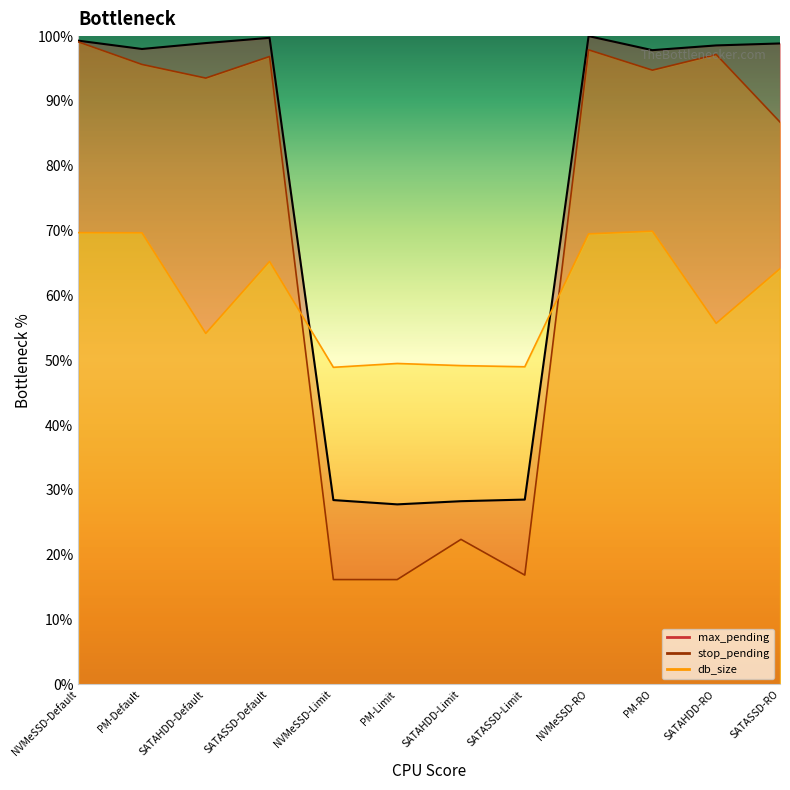

Reading right to left, transcribe all the data shown in this chart.

max_pending: SATASSD-RO=98.9	SATAHDD-RO=98.6	PM-RO=97.8	NVMeSSD-RO=100.0	SATASSD-Limit=28.5	SATAHDD-Limit=28.3	PM-Limit=27.8	NVMeSSD-Limit=28.4	SATASSD-Default=99.7	SATAHDD-Default=98.9	PM-Default=98.0	NVMeSSD-Default=99.3
stop_pending: SATASSD-RO=86.7	SATAHDD-RO=97.2	PM-RO=94.7	NVMeSSD-RO=97.9	SATASSD-Limit=16.9	SATAHDD-Limit=22.4	PM-Limit=16.2	NVMeSSD-Limit=16.2	SATASSD-Default=96.9	SATAHDD-Default=93.5	PM-Default=95.6	NVMeSSD-Default=99.1
db_size: SATASSD-RO=64.1	SATAHDD-RO=55.7	PM-RO=69.9	NVMeSSD-RO=69.5	SATASSD-Limit=49.0	SATAHDD-Limit=49.2	PM-Limit=49.5	NVMeSSD-Limit=48.9	SATASSD-Default=65.2	SATAHDD-Default=54.1	PM-Default=69.7	NVMeSSD-Default=69.7